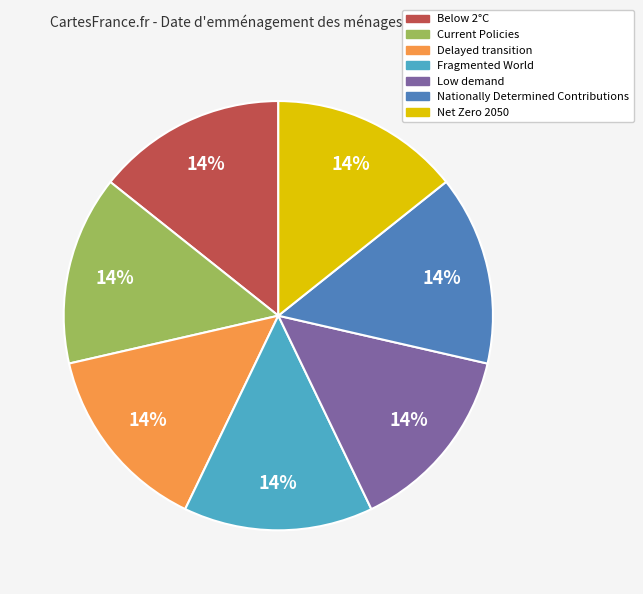

To the nearest percent, what percentage of the pie is Nationally Determined Contributions?

14%